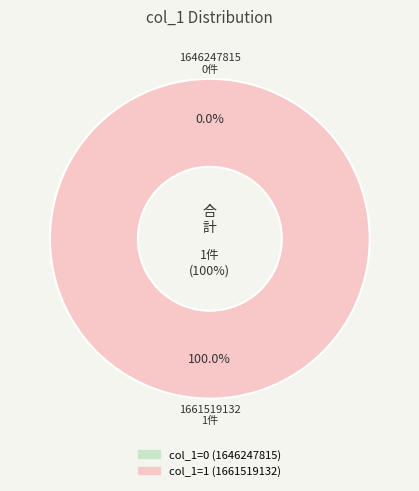

Between 1661519132 and 1646247815, which is larger?

1661519132